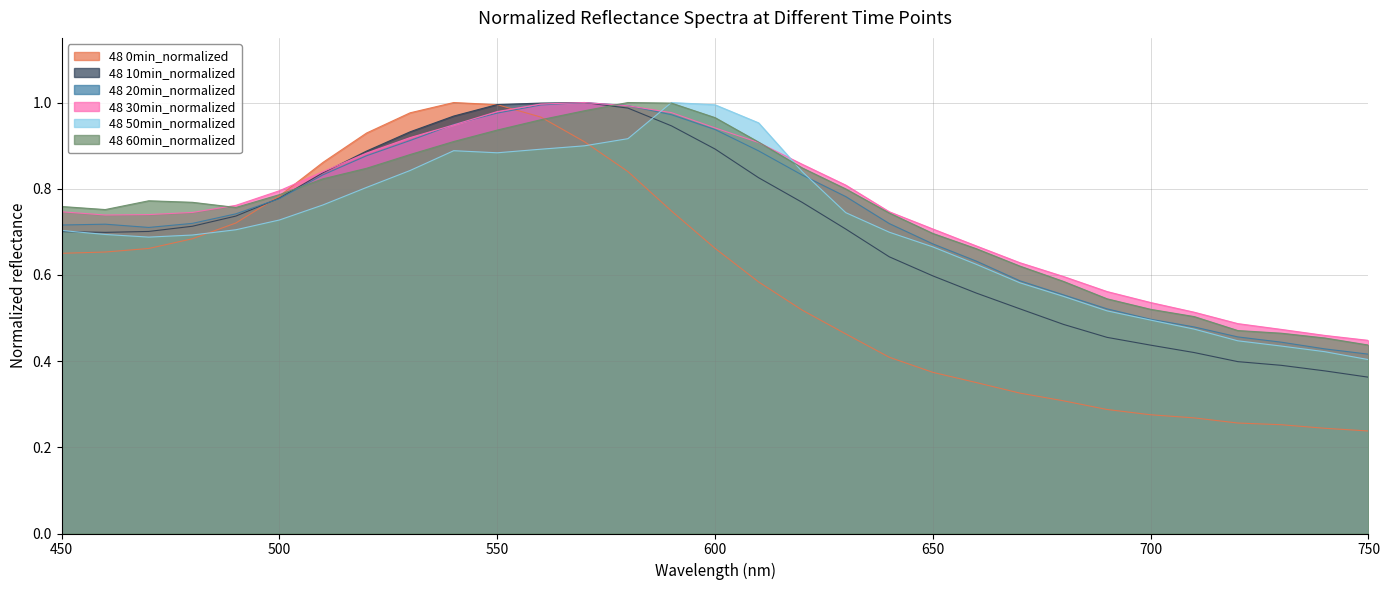

What is the value of the 48 30min_normalized point at the 27th from the left?

0.5